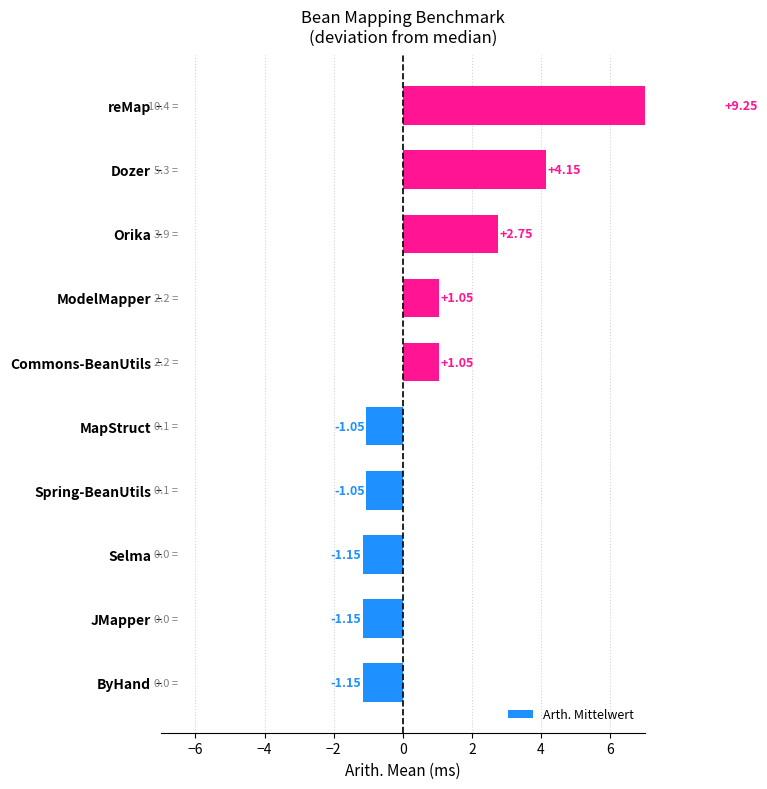

What is the sum of all values?

12.7